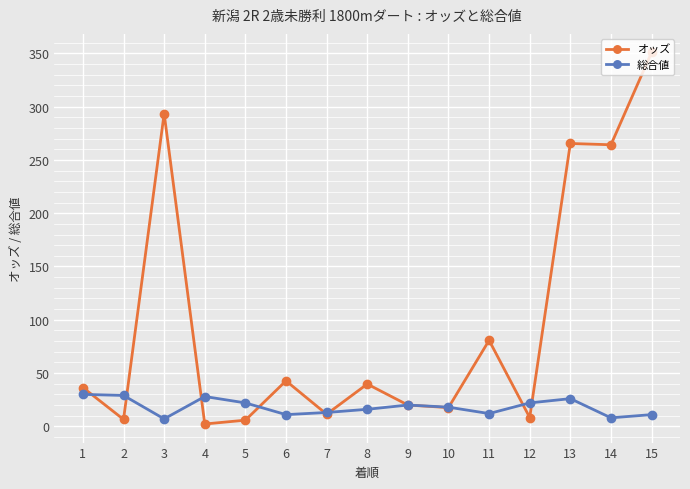

What is the difference between the オッズ values at 9 and 3?

273.5